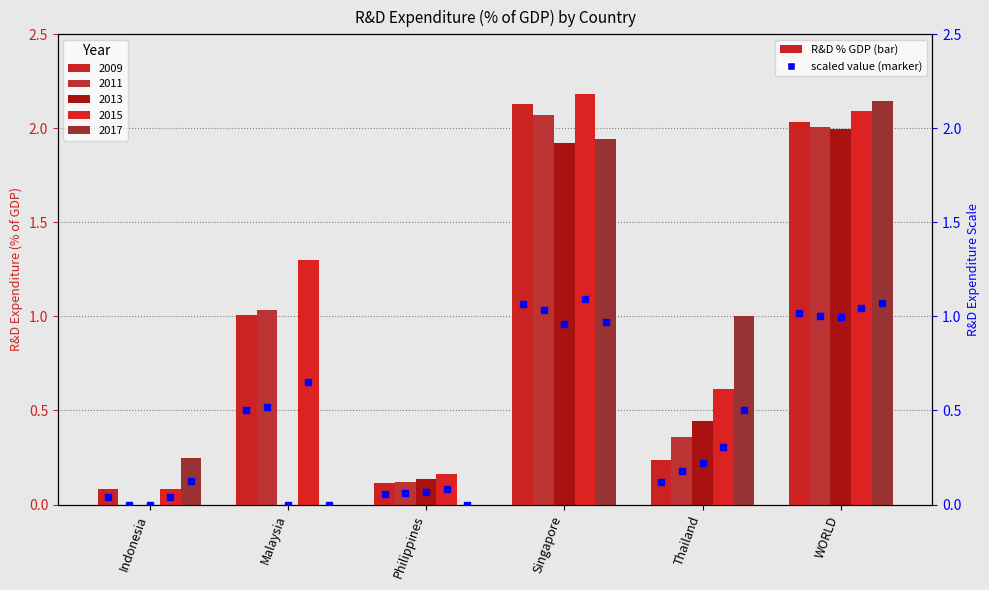

How many categories are shown in the chart?

6